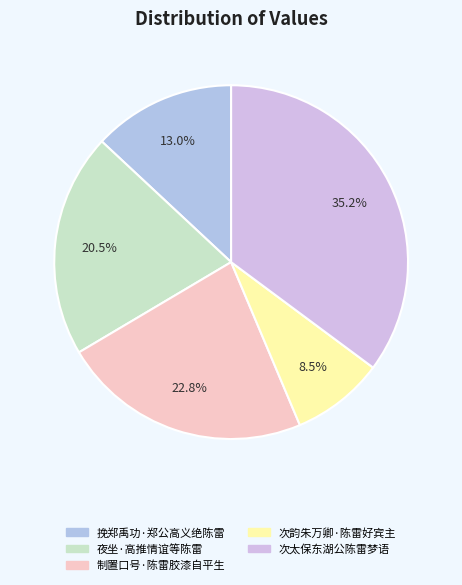

To the nearest percent, what is the difference between the 夜坐·高推情谊等陈雷 and 制置口号·陈雷胶漆自平生 slice percentages?

2%